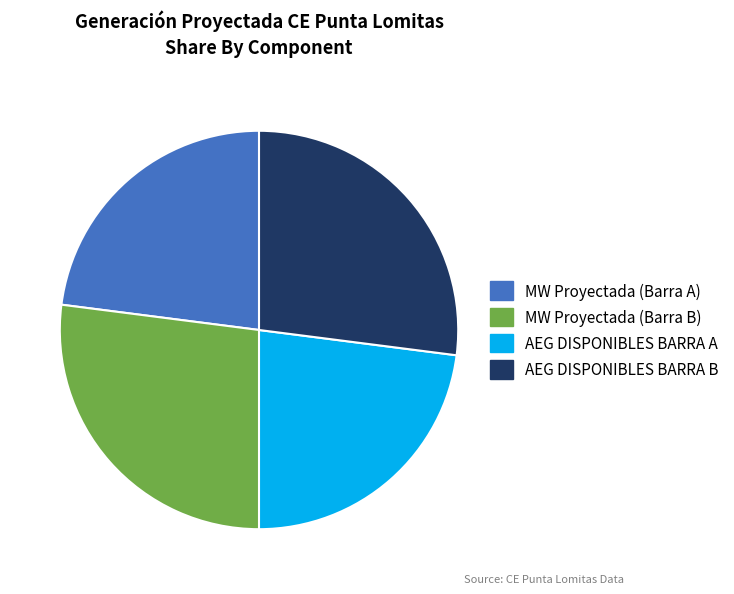

Which has a higher value, MW Proyectada (Barra B) or AEG DISPONIBLES BARRA A?

MW Proyectada (Barra B)